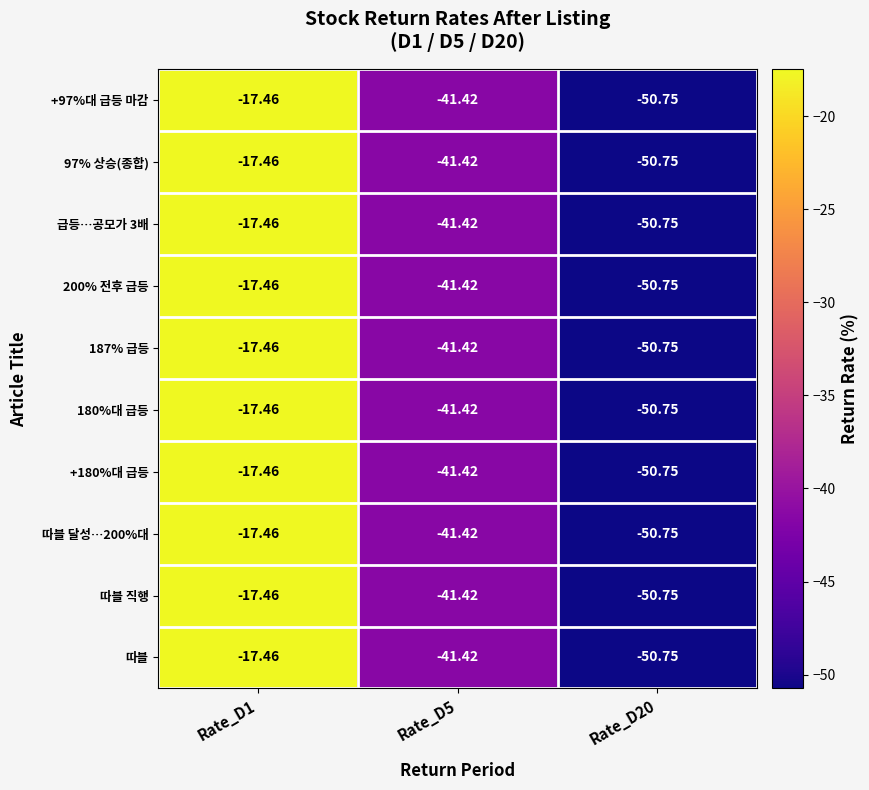

Is the value of 급등…공모가 3배 at Rate_D5 greater than the value of 따블 달성…200%대 at Rate_D1?

No